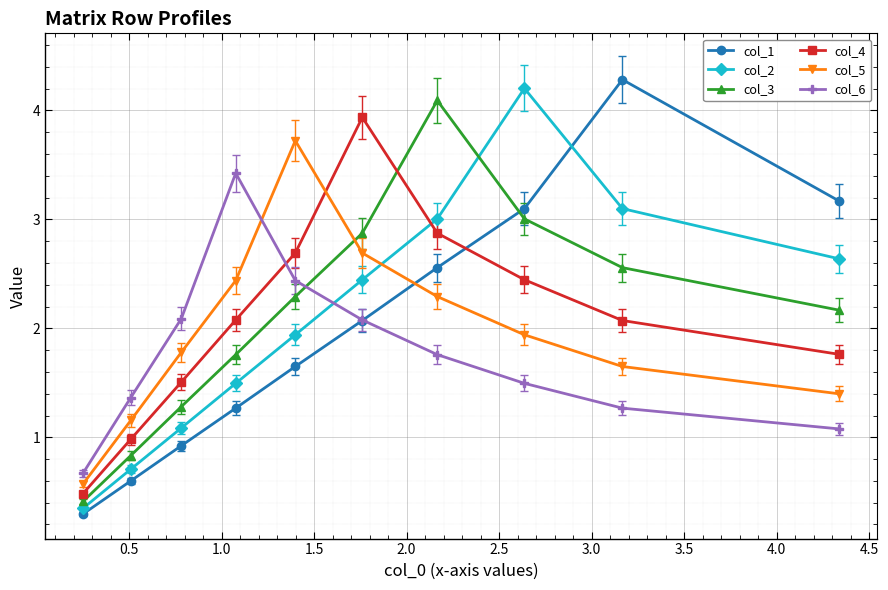

How many values in the col_6 series exceed 1?

9